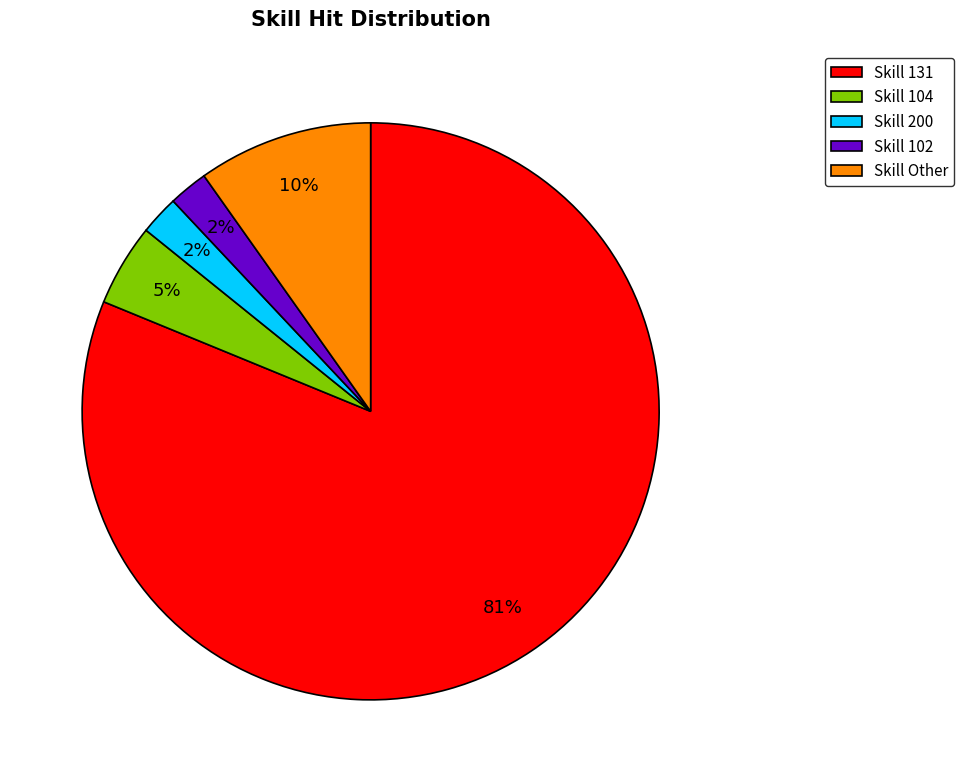

To the nearest percent, what is the difference between the largest and smallest slice percentages?

79%